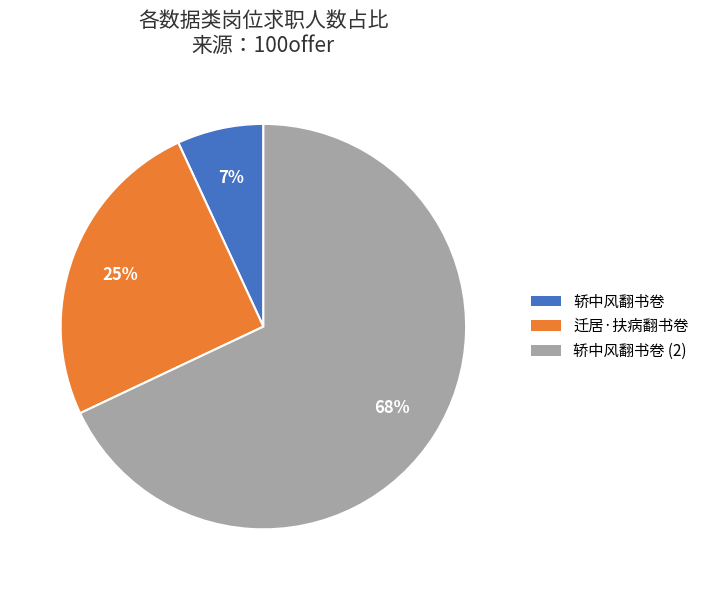

Is there any slice that represents more than half of the pie?

Yes